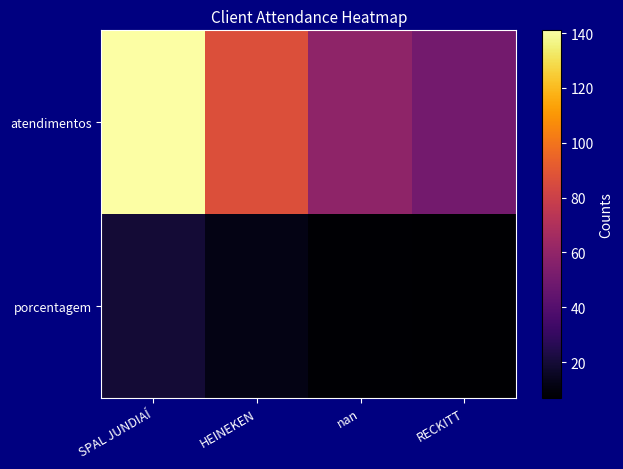

At which category is the sum across all series the highest?

SPAL JUNDIAÍ